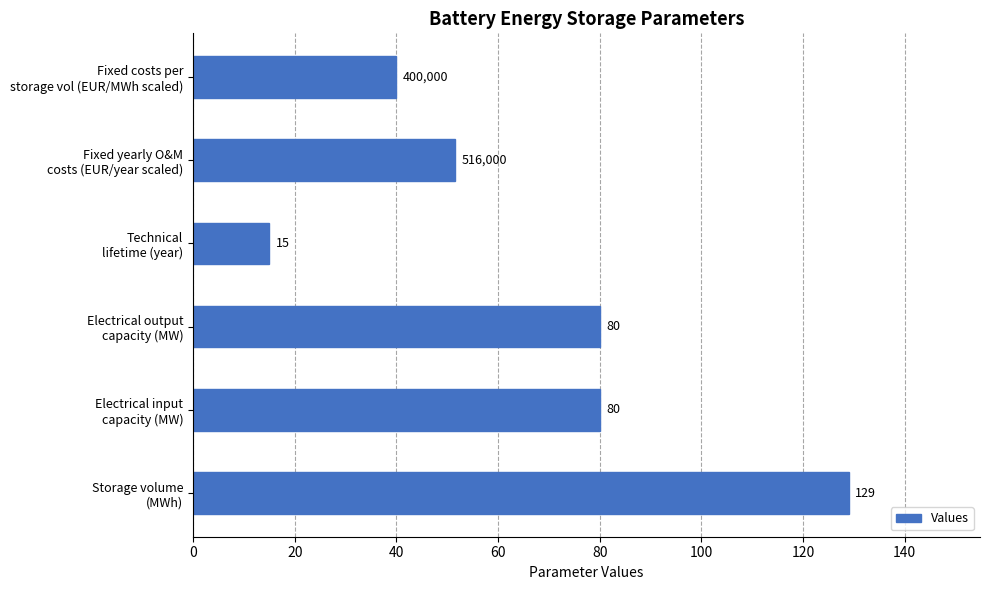

What is the difference between the second highest and second lowest values?

40.0